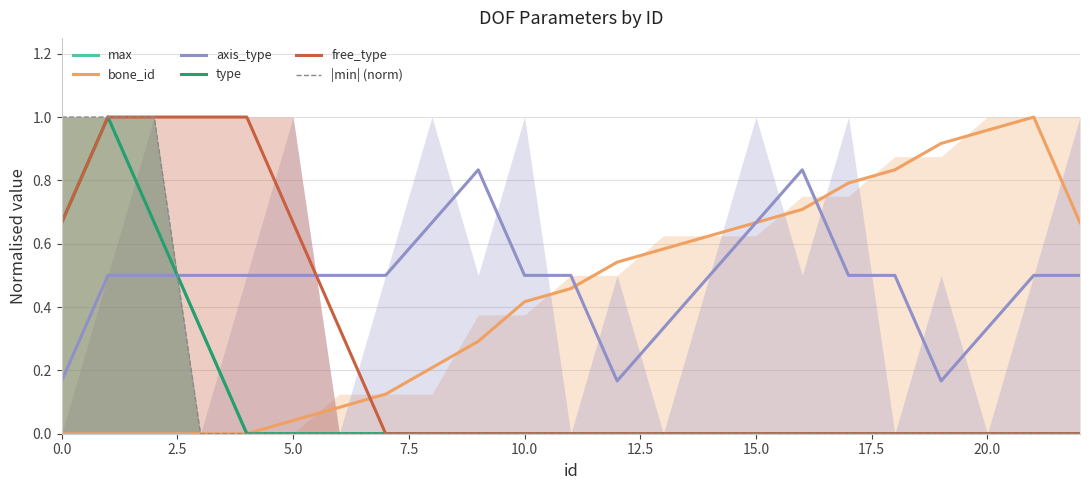

How many intersections are there between axis_type and |min| (norm)?

1